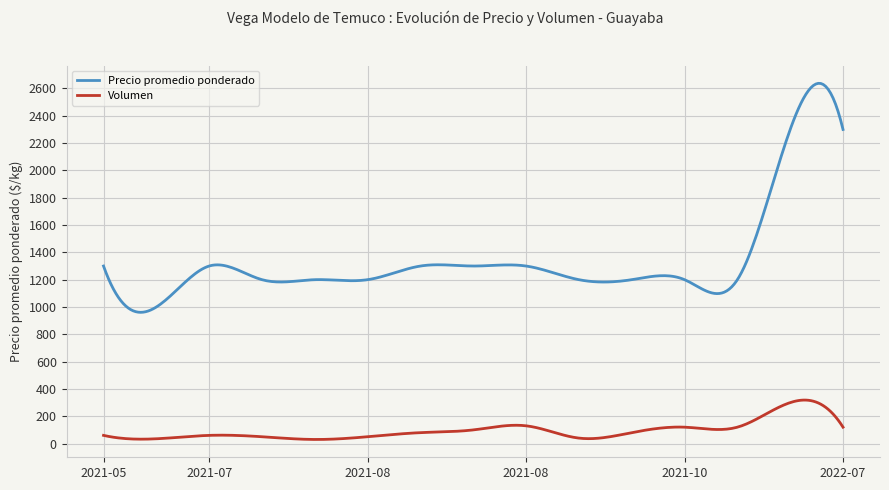

Which series has the widest spread of values?

Precio promedio ponderado